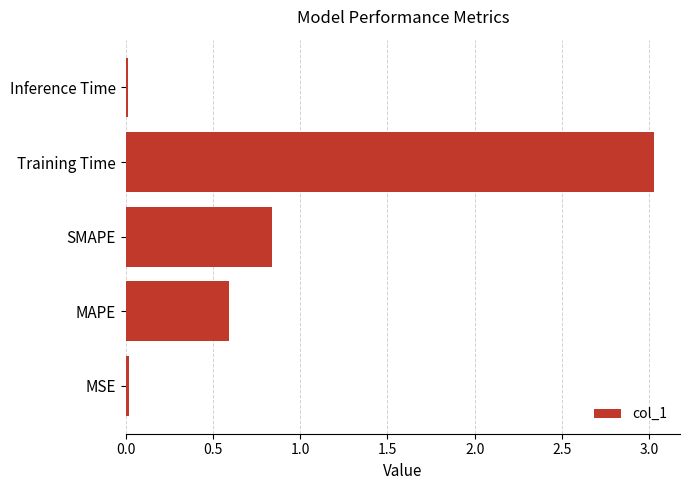

The value at SMAPE is 0.2. True or false?

False